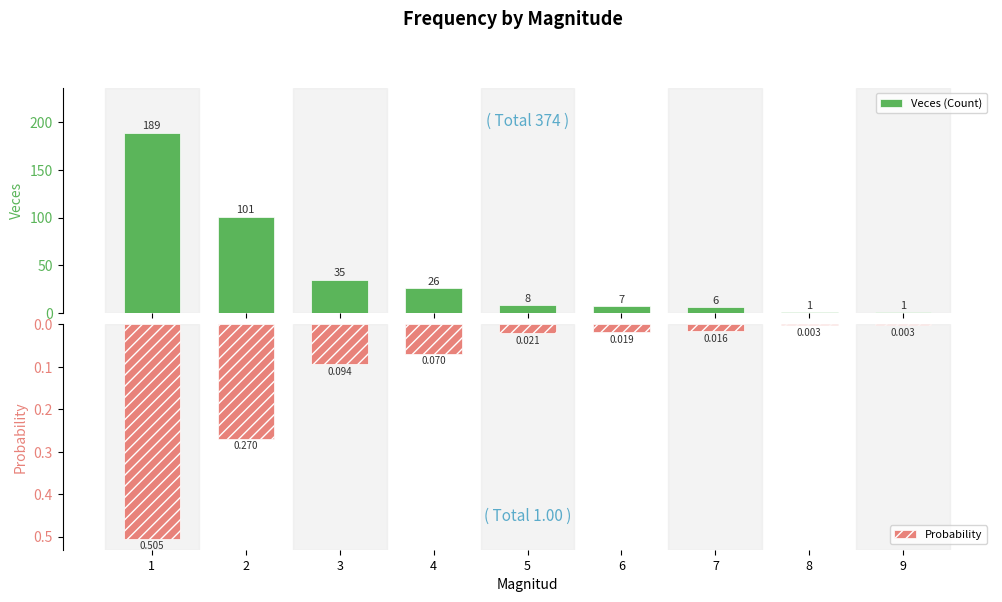

How many bars are there in each group?

2